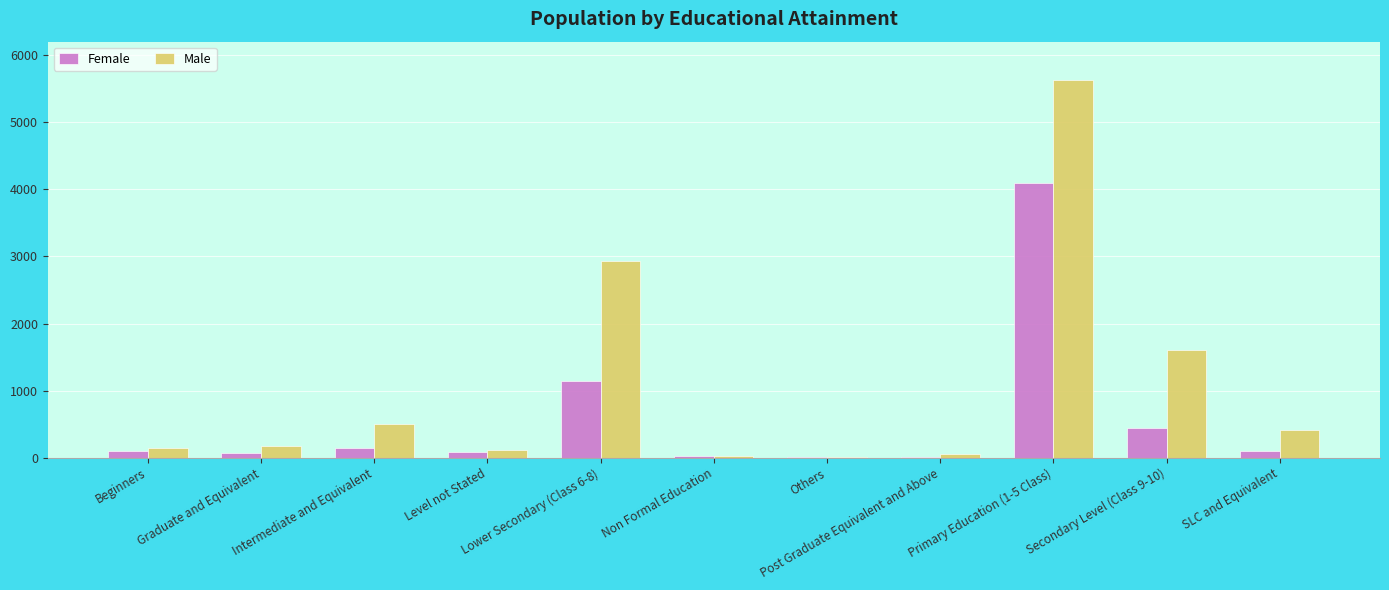

What is the highest value of the Female series?

4099